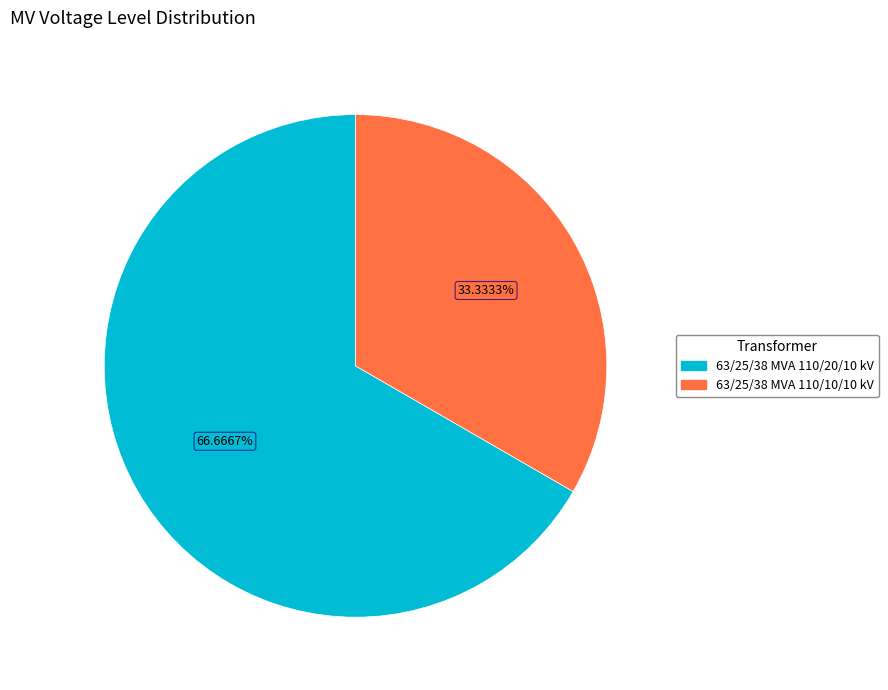

To the nearest percent, what is the difference between the largest and smallest slice percentages?

33%